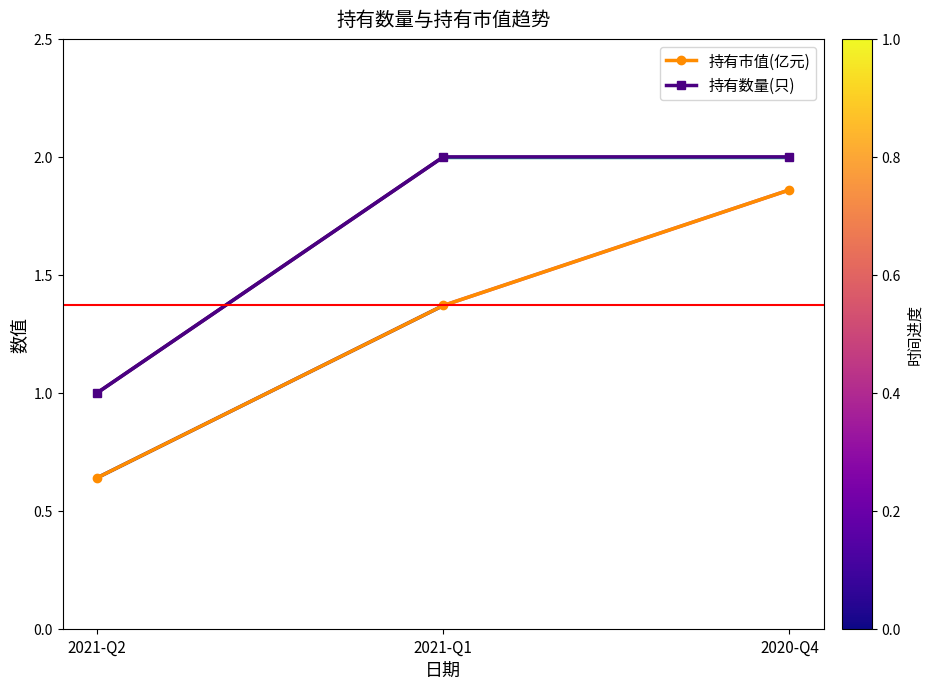

How many distinct data groups are displayed?

2